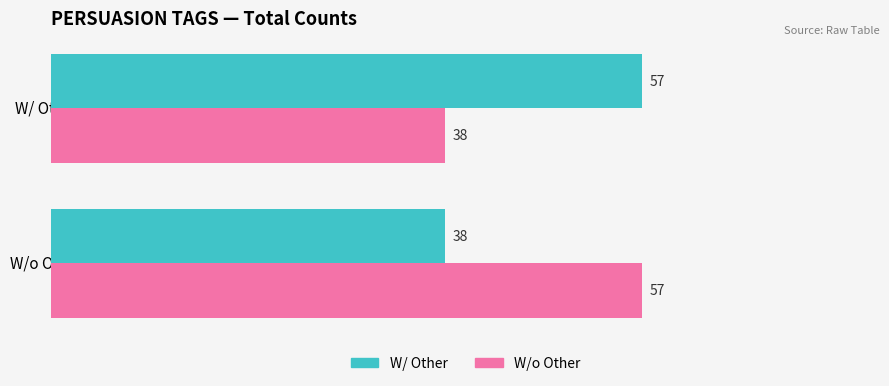

What is the difference between the highest and lowest values at W/ Other?

19